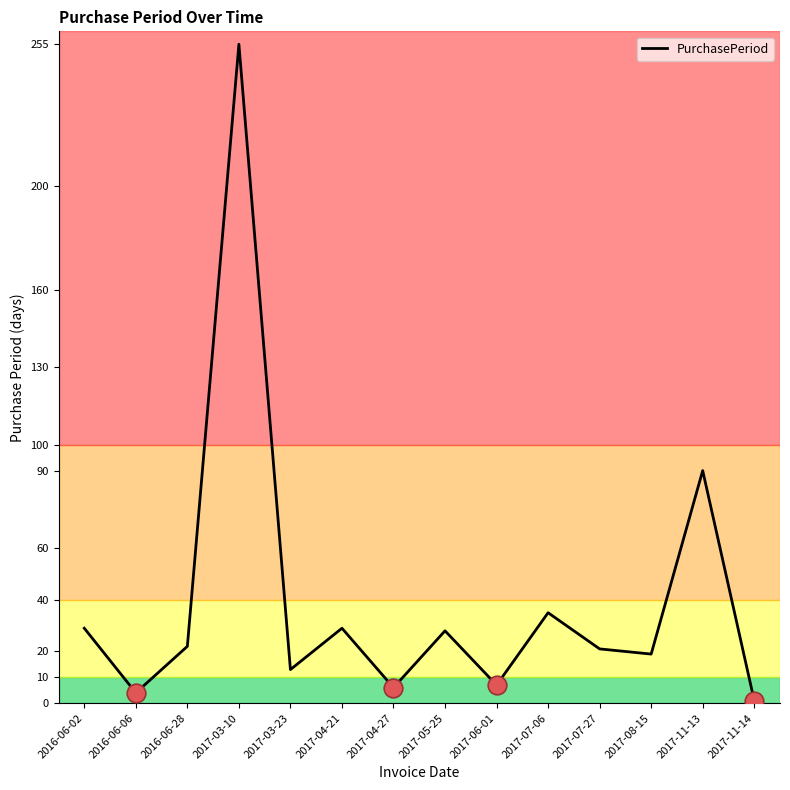

Between 2017-07-06 and 2017-03-23, which is larger?

2017-07-06